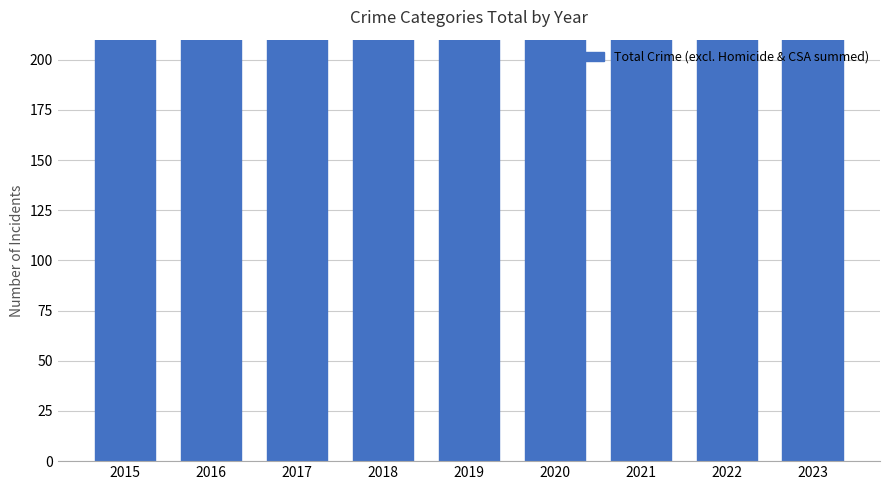

How many bars are there in total?

9